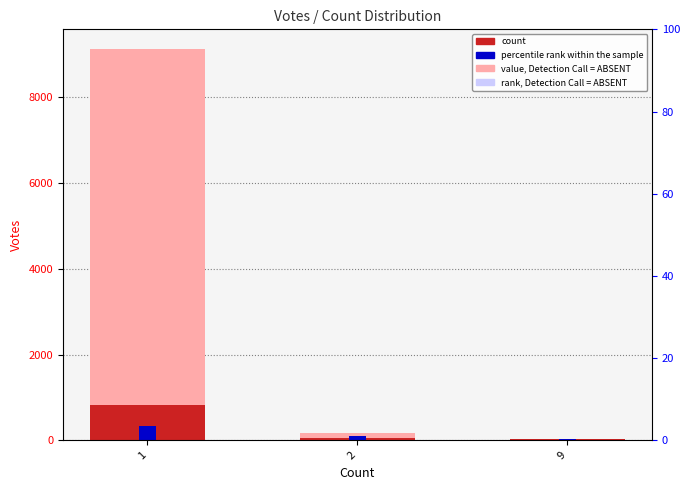

Which series has the widest spread of values?

value, Detection Call = ABSENT